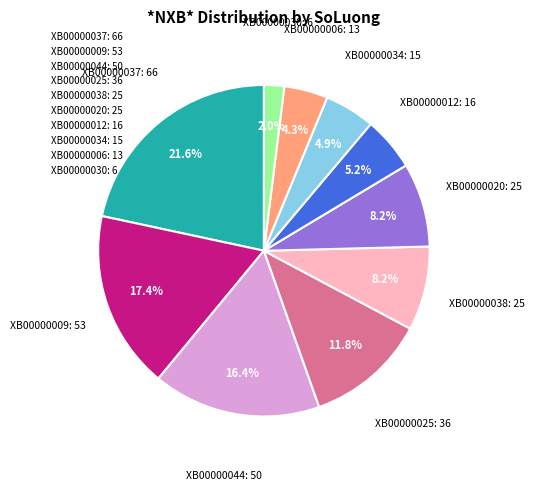

Does XB00000038: 25 account for over 50% of the chart?

No